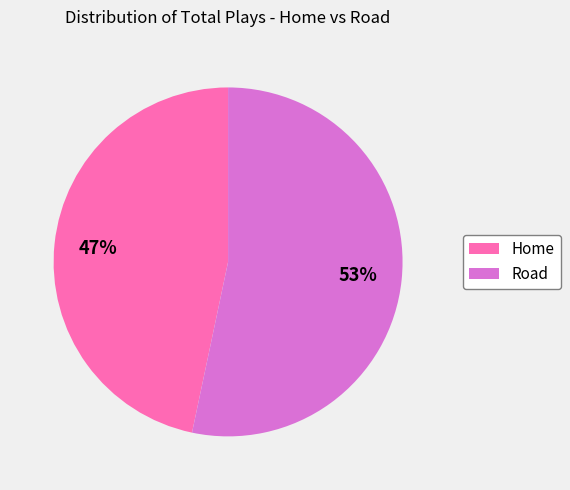

How many segments does this pie chart have?

2